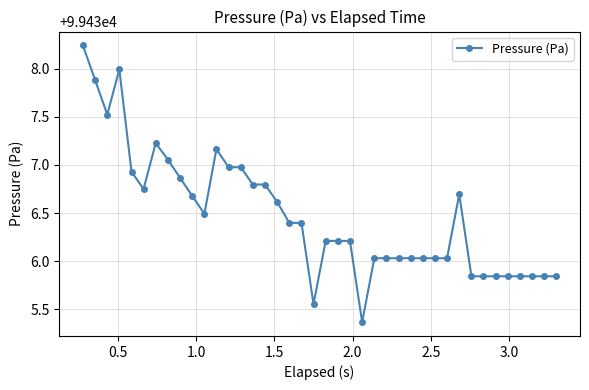

What is the sum of all values?

3977459.0